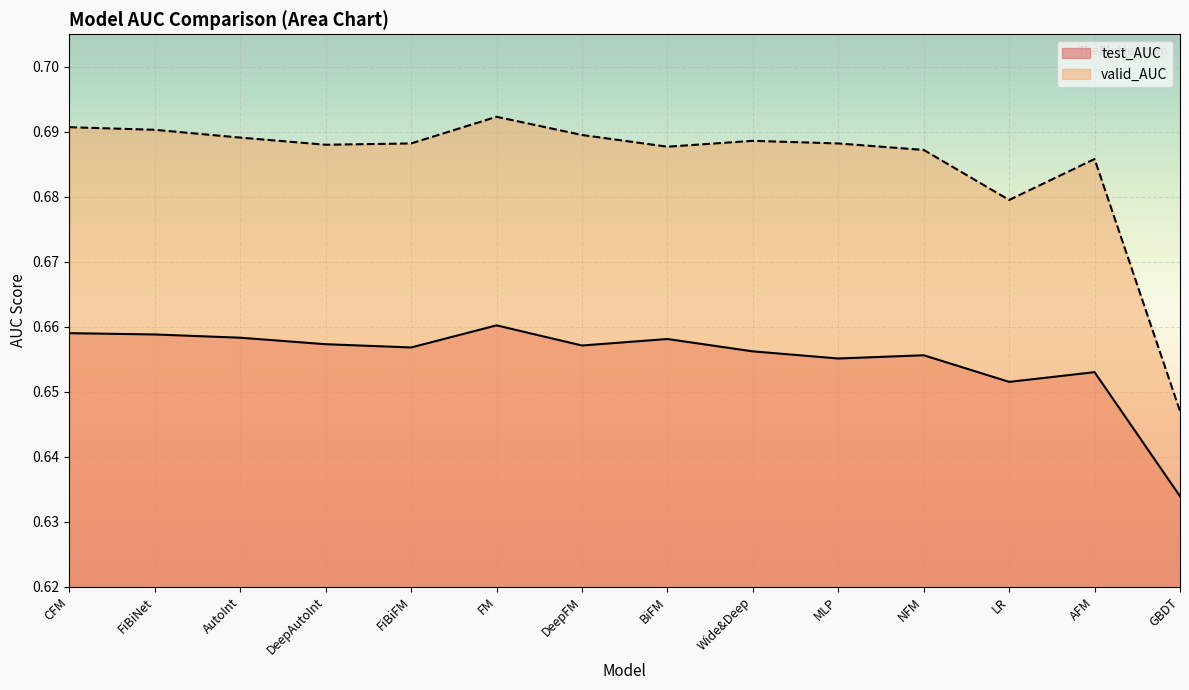

The value of valid_AUC at BiFM is 0.7. True or false?

True